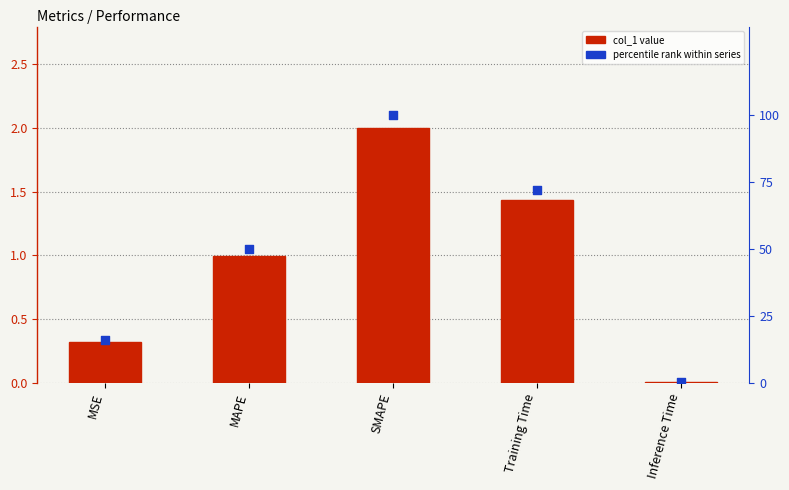

At how many categories does at least one series exceed 3?

4